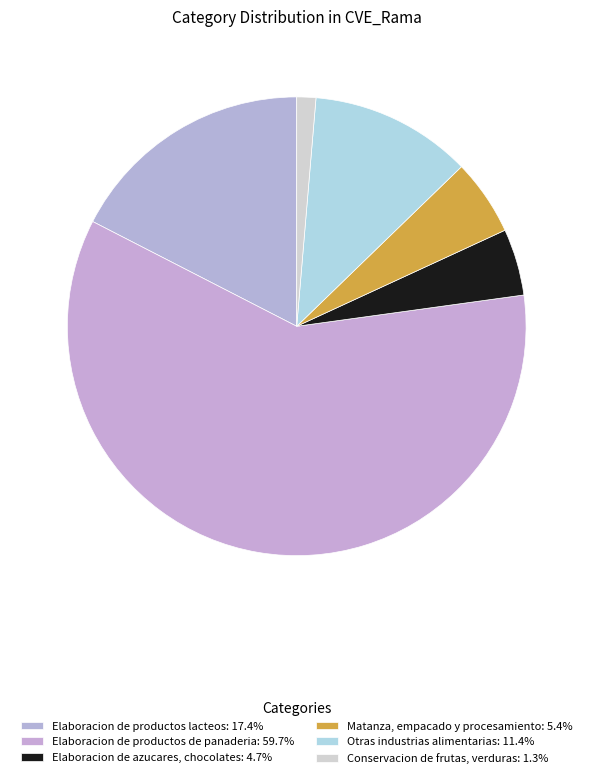

How many segments does this pie chart have?

6